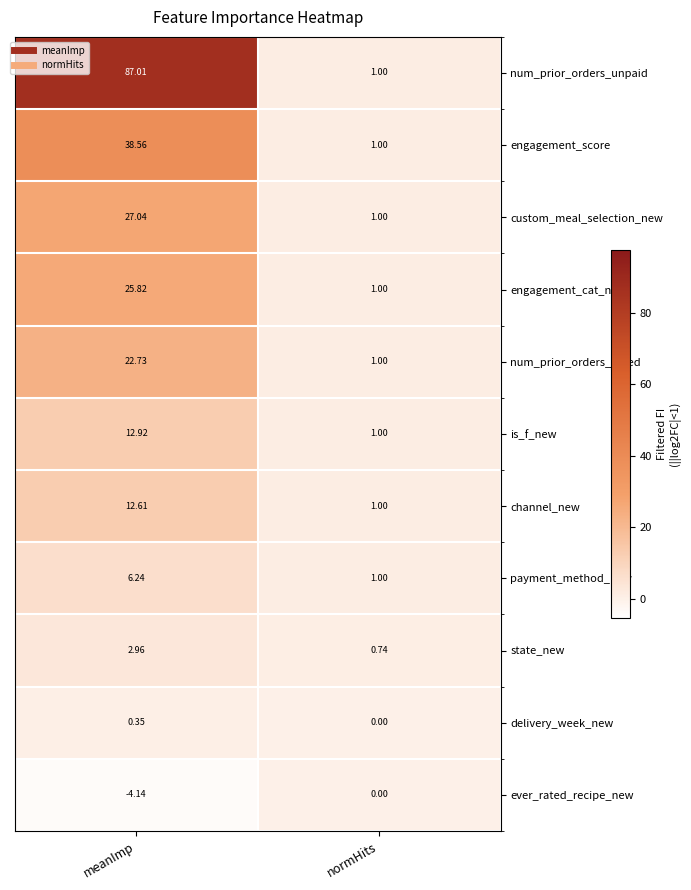

At which category is the sum across all series the highest?

meanImp